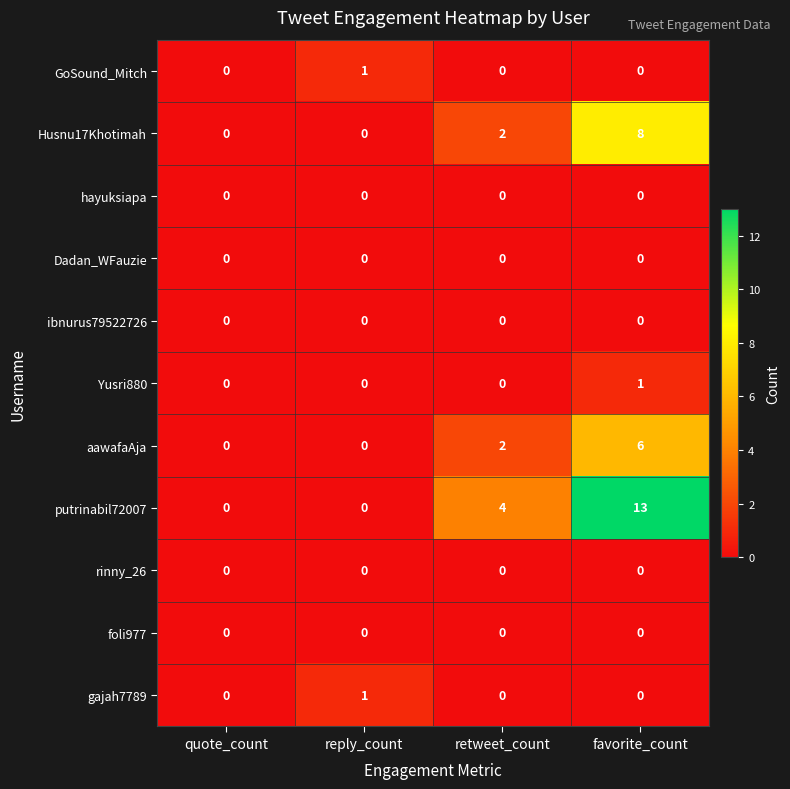

Is it true that GoSound_Mitch equals 1 at reply_count?

True